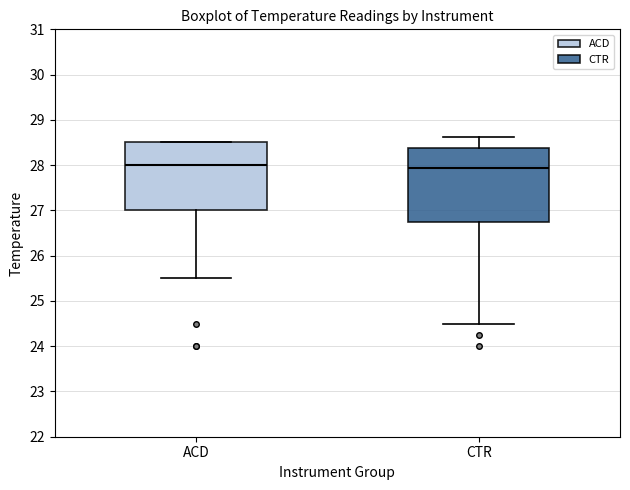

Where does the lower whisker of the box for ACD end on the y-axis? The values are not printed on the chart, so give them approximately, as read against the axis.

25.5